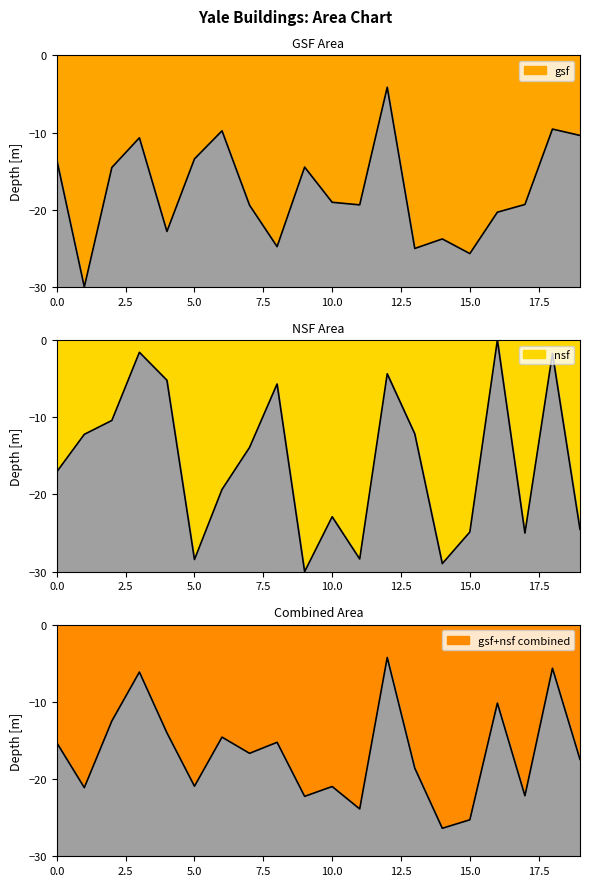

Where is the first local maximum for gsf?

3